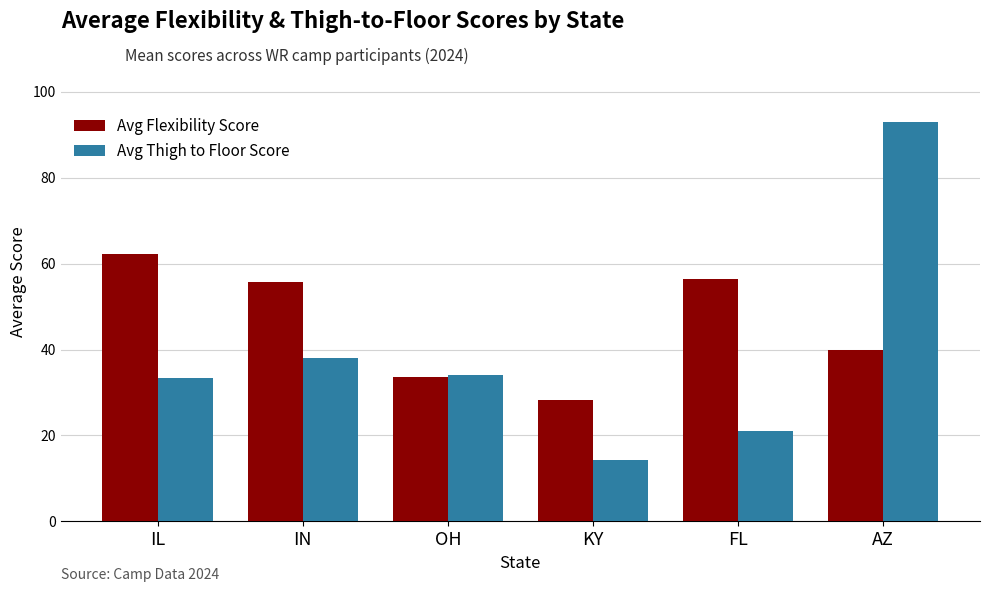

What is the difference between the maximum and second lowest values in the Avg Thigh to Floor Score series?

71.9